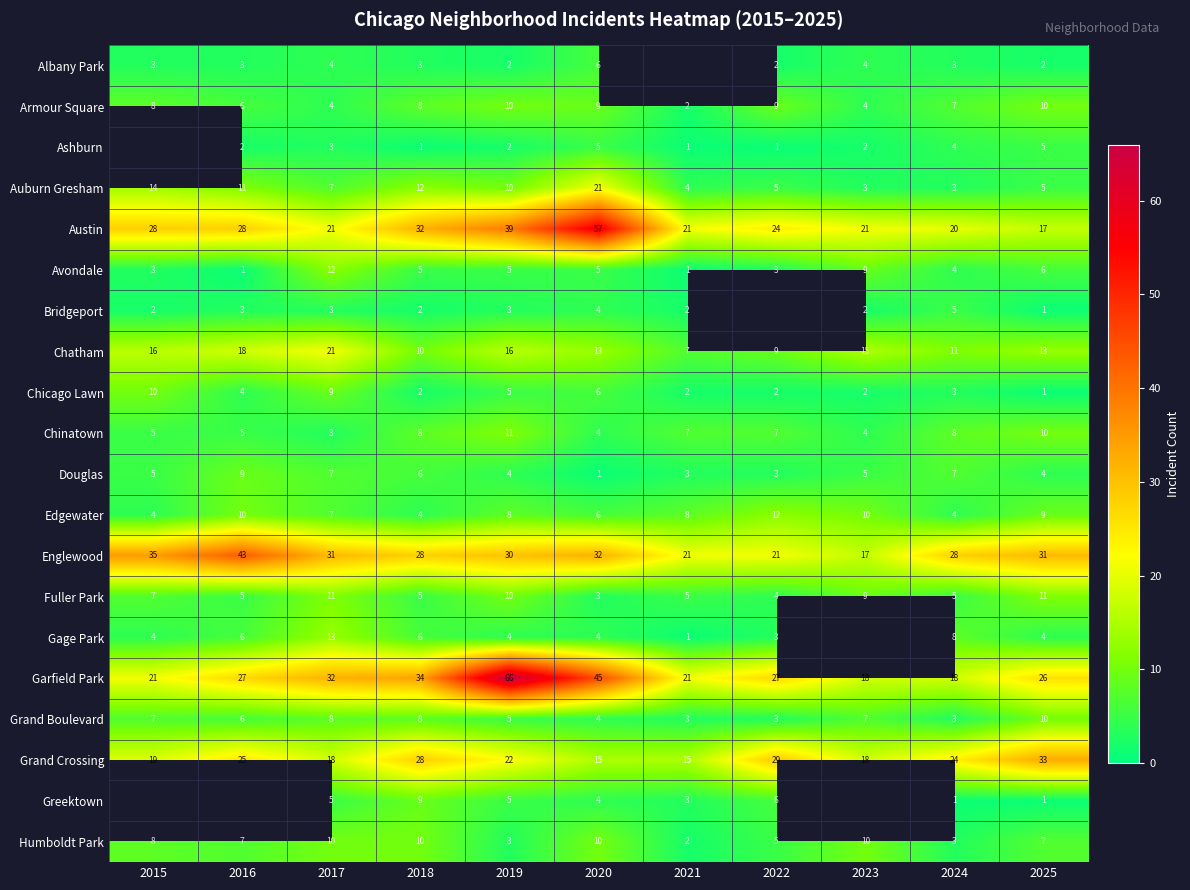

At which label does Chicago Lawn reach its peak?

2015